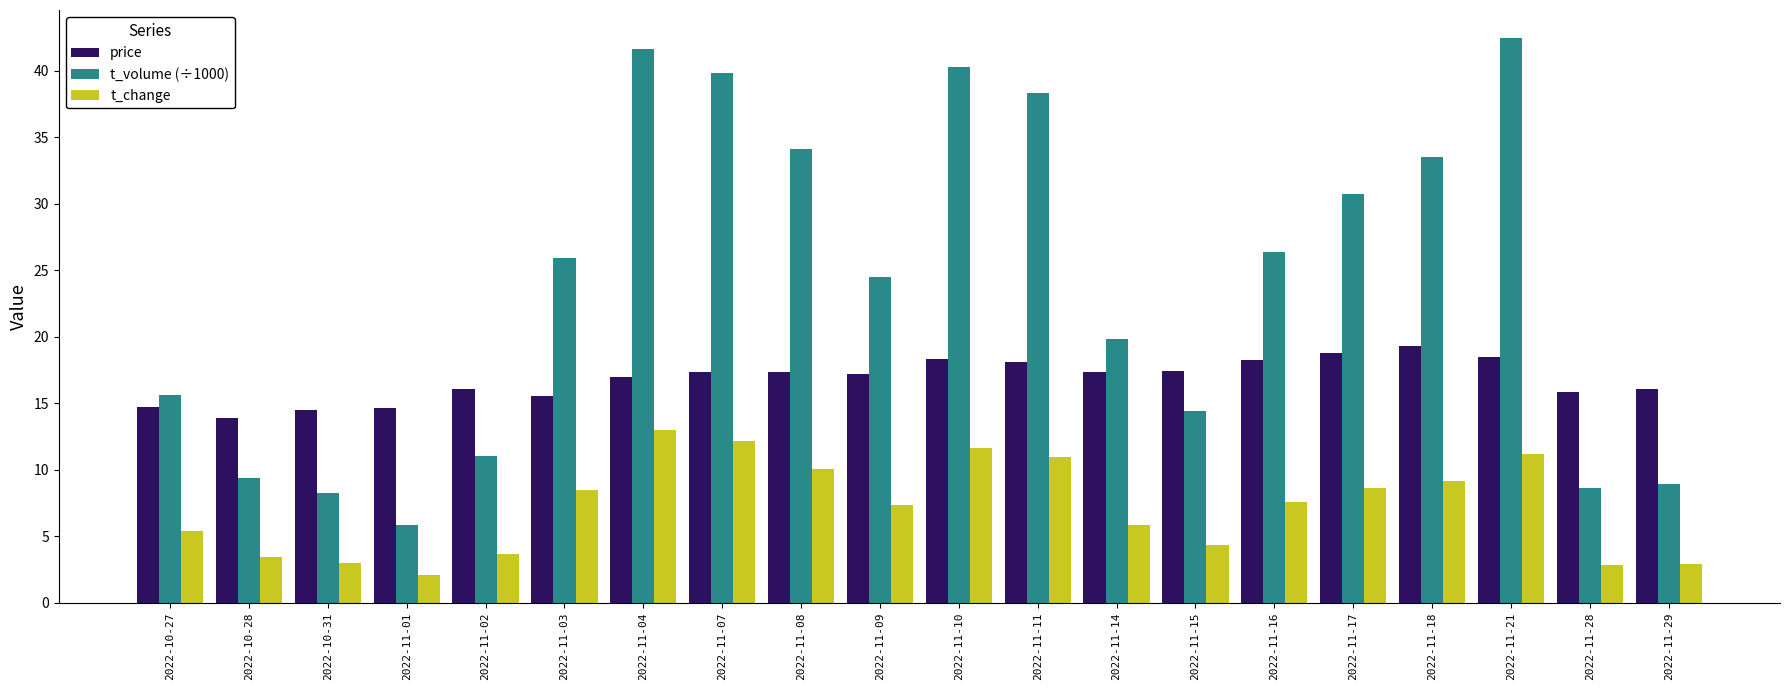

What is the value of the price bar at the 8th from the left?

17.3